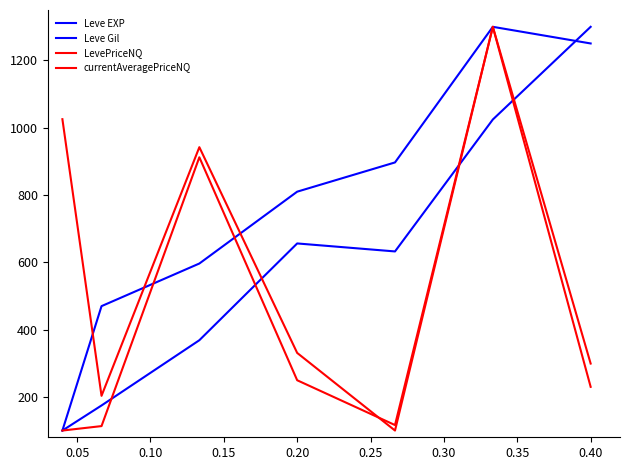

Reading left to right, extract all data points from this chart.

Leve EXP: 100.0	174.5	368.5	656.1	632.4	1024.5	1300.0
Leve Gil: 100.0	469.8	596.5	810.0	896.9	1300.0	1250.5
LevePriceNQ: 100.0	113.2	912.3	249.5	116.3	1300.0	229.9
currentAveragePriceNQ: 1025.5	203.2	942.3	330.7	100.0	1300.0	299.1